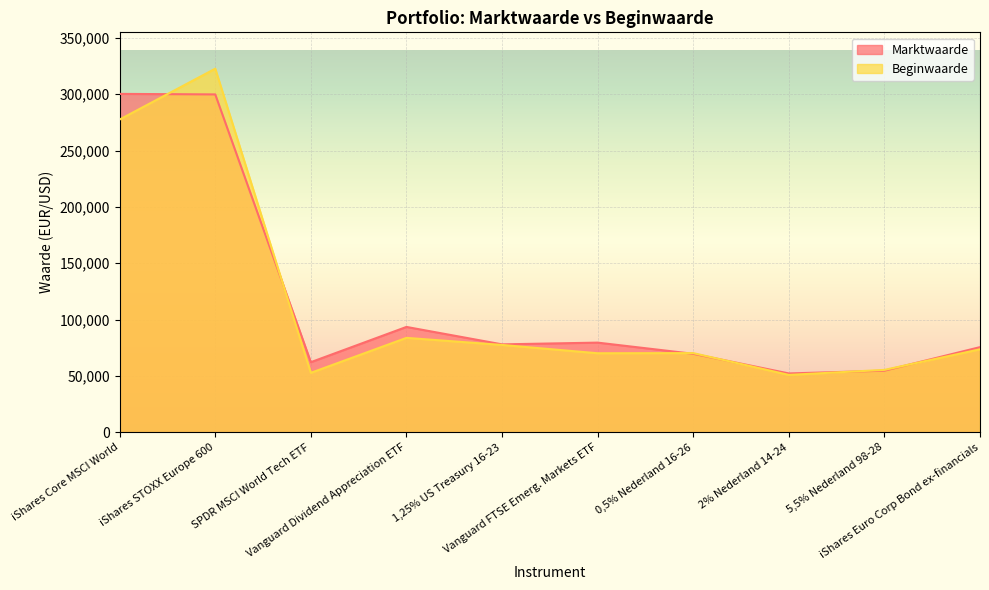

List the series in order of their overall mean, highest first.

Marktwaarde, Beginwaarde